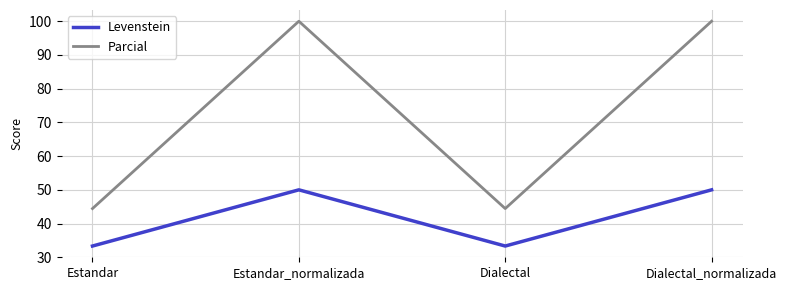

Reading left to right, extract all data points from this chart.

Levenstein: 33.3	50.0	33.3	50.0
Parcial: 44.4	100.0	44.4	100.0